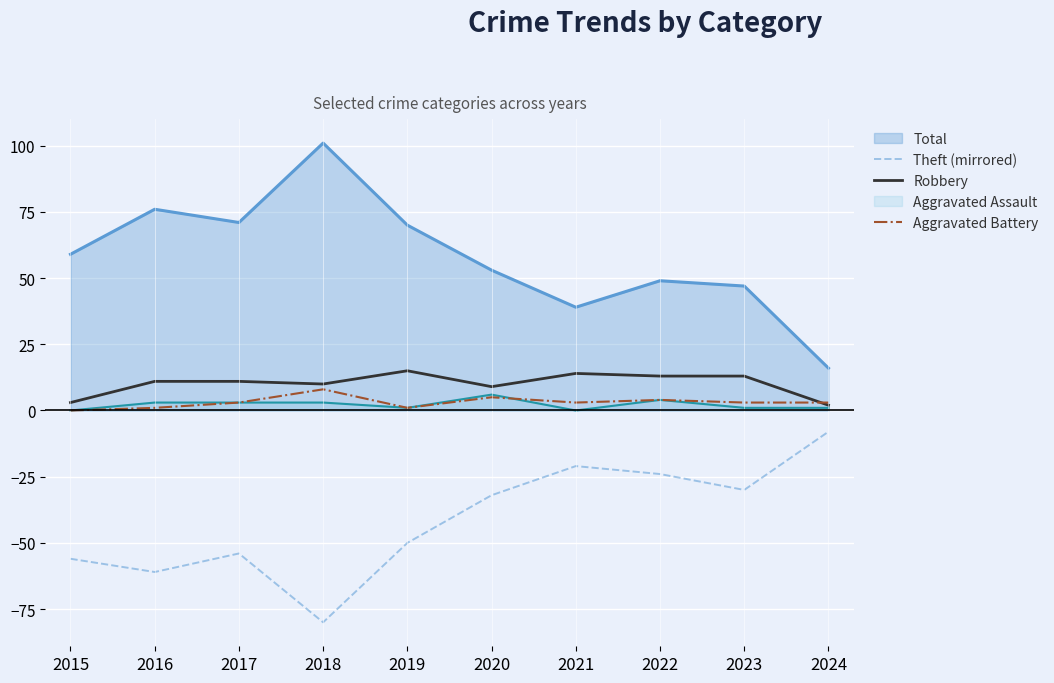

What is the sum of the Aggravated Battery values at 2015 and 2022?

4